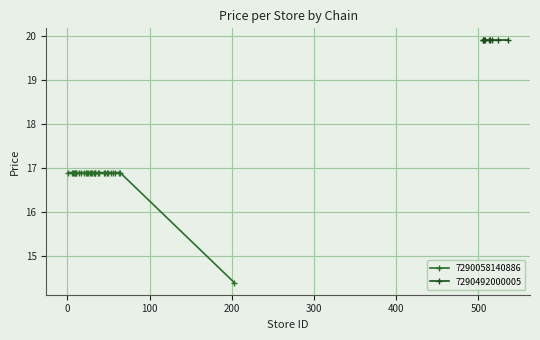

What is the minimum value for 7290058140886?

14.4